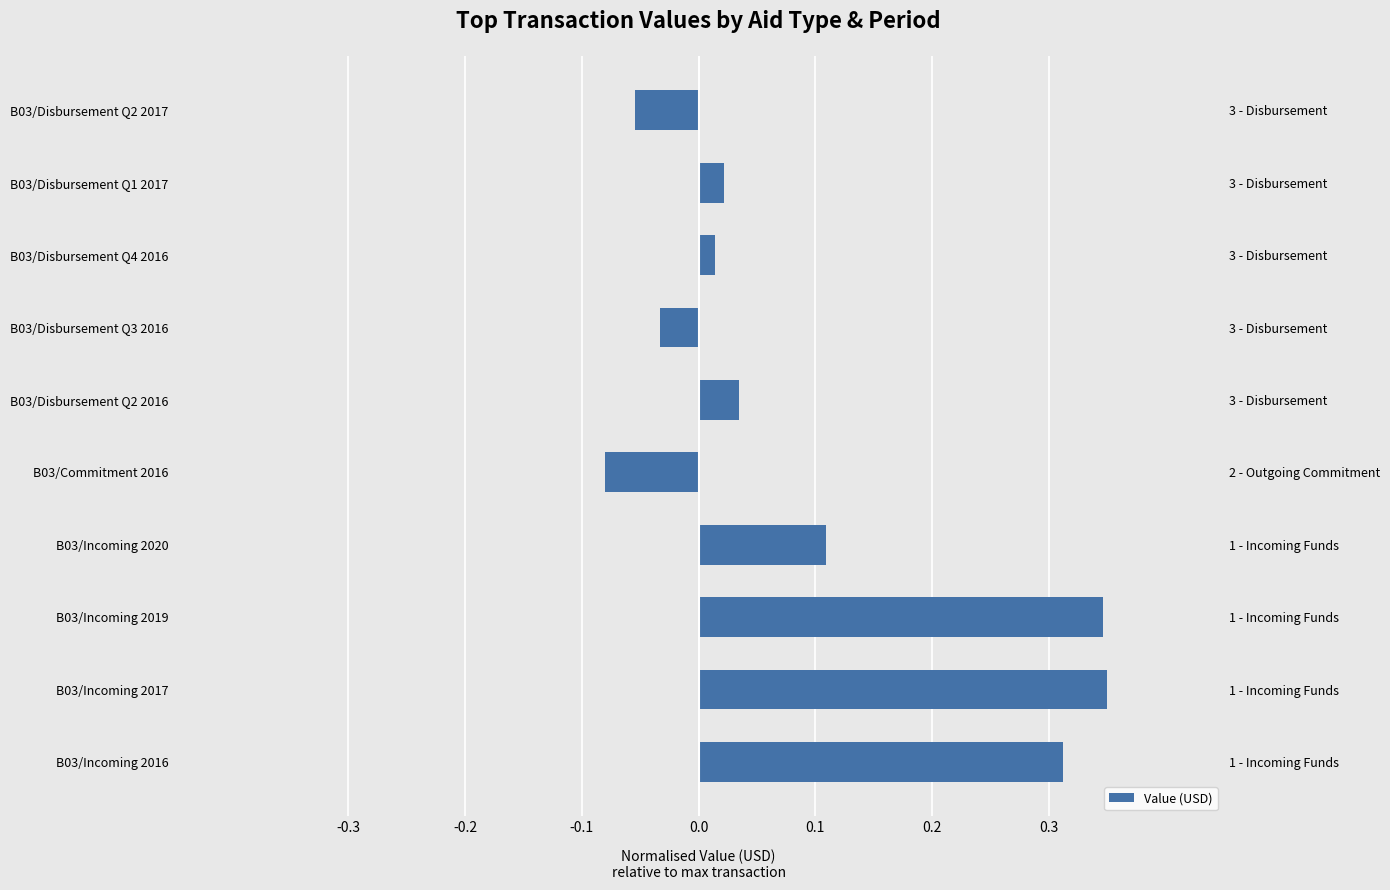

Reading left to right, transcribe all the data shown in this chart.

0.3	0.3	0.3	0.1	-0.1	0.0	-0.0	0.0	0.0	-0.1